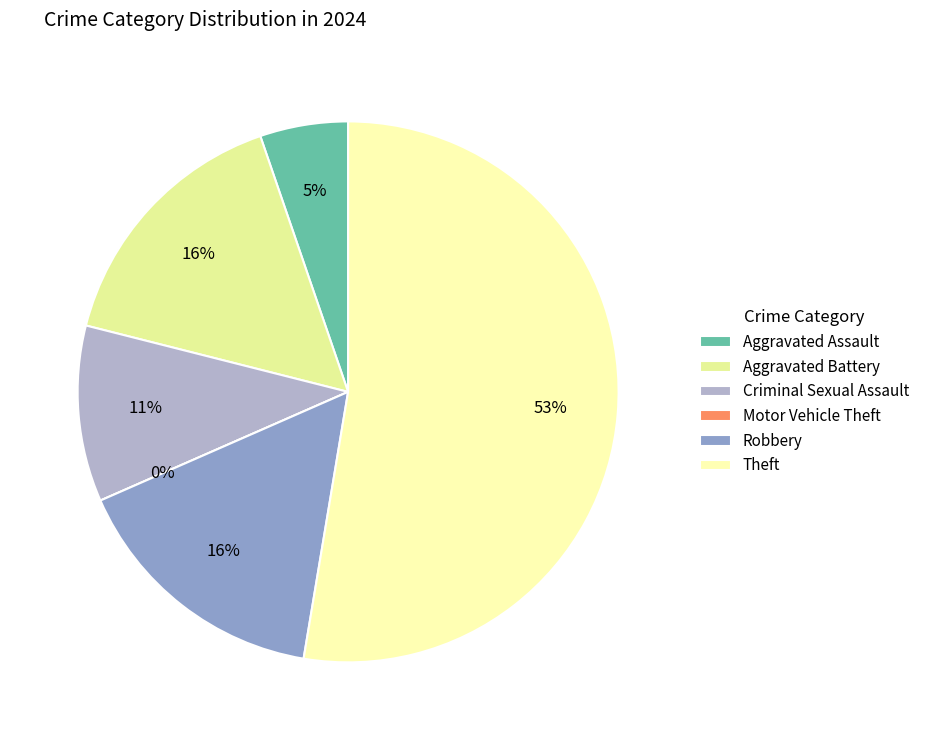

Count the number of slices in the pie.

6